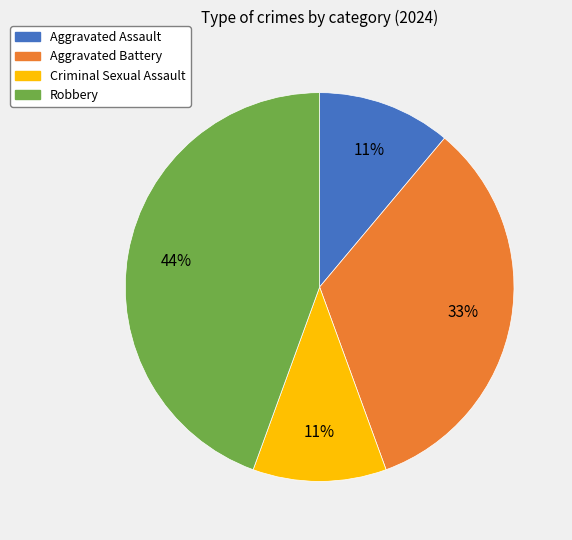

Approximately how many times larger is the value at Aggravated Assault compared to Criminal Sexual Assault?

1.0